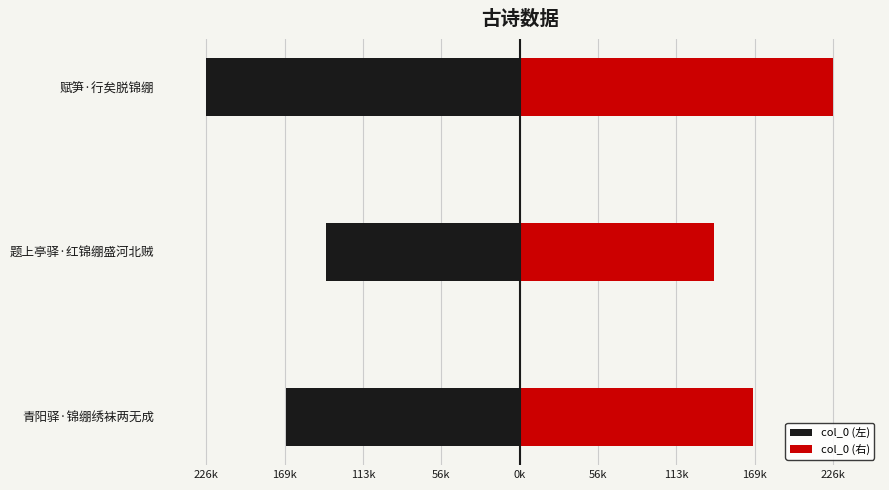

Rank the series by their average value, from lowest to highest.

col_0 (左), col_0 (右)